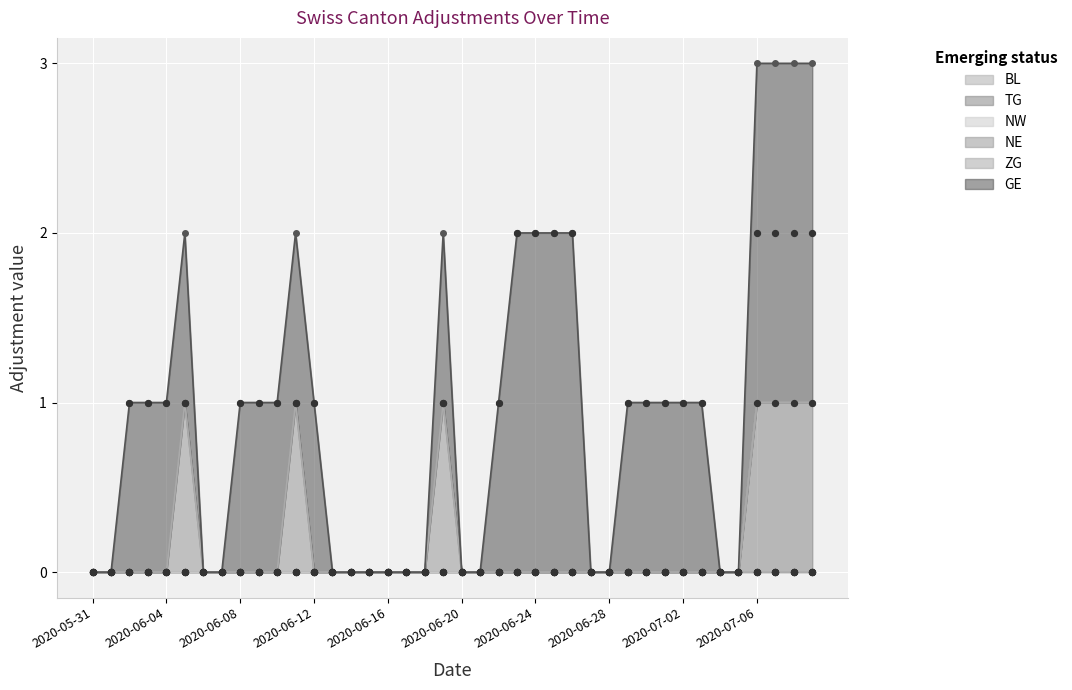

Which series has the largest Y range (max minus min)?

GE